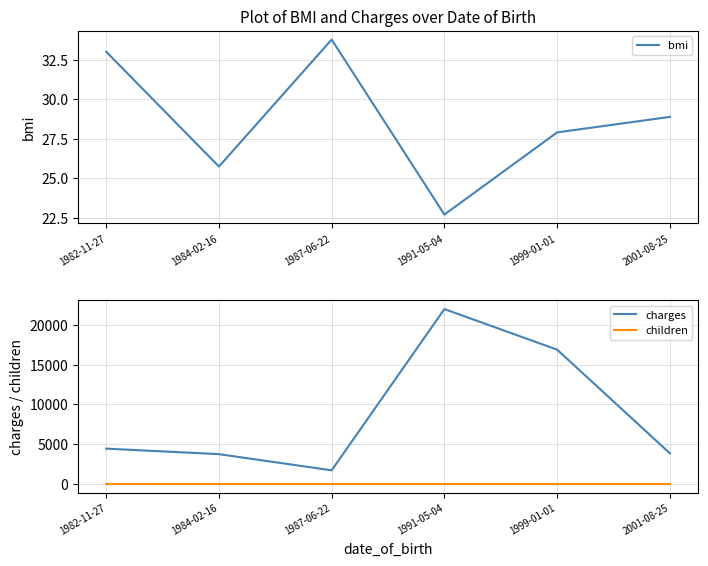

What is the sum of all children values?

4.0